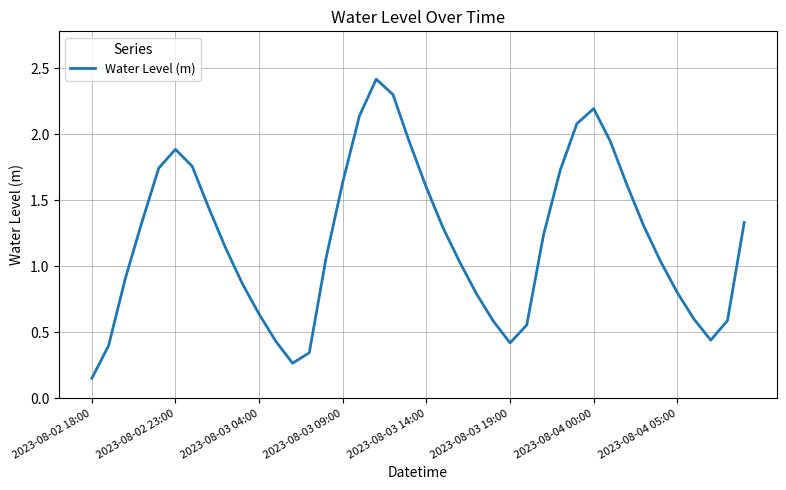

How many values are below 1?

16